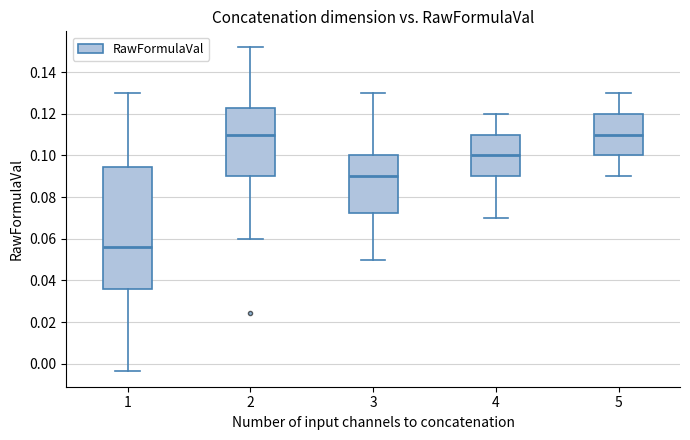

Reading left to right, read every box against the y-axis: the position of its median line, the range the box covers, and the ends of its whiskers. The values are not printed on the chart, so give them approximately, as read against the axis.

1: median 0.056, box 0.036 to 0.094, whiskers -0.004 to 0.130
2: median 0.110, box 0.090 to 0.122, whiskers 0.060 to 0.152
3: median 0.090, box 0.072 to 0.100, whiskers 0.050 to 0.130
4: median 0.100, box 0.090 to 0.110, whiskers 0.070 to 0.120
5: median 0.110, box 0.100 to 0.120, whiskers 0.090 to 0.130